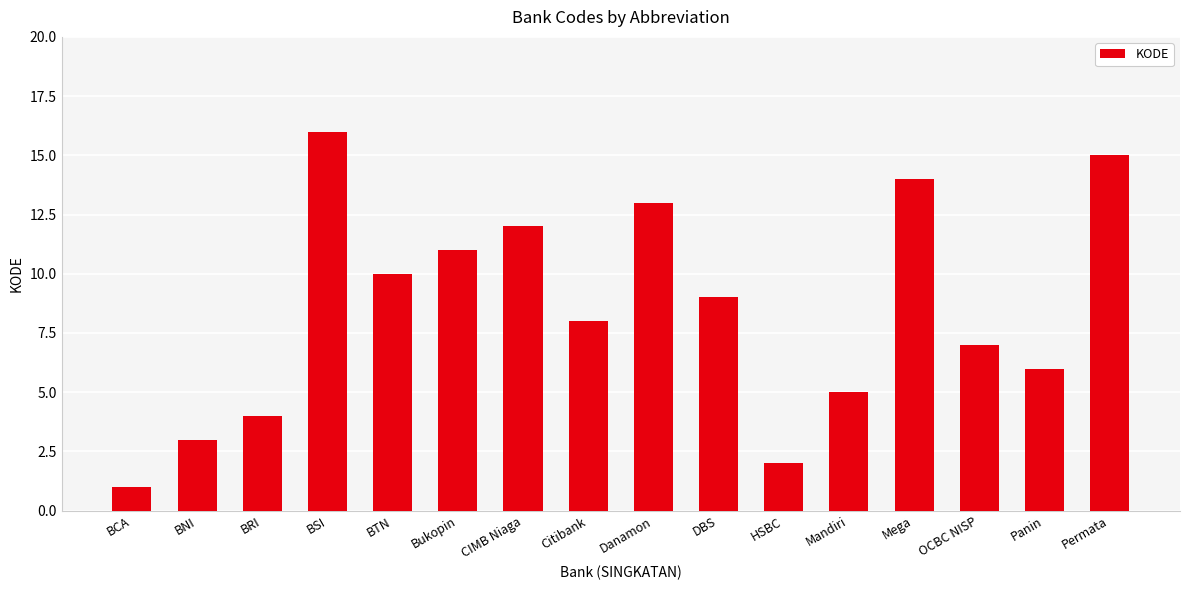

Is it true that the value at Panin is 6?

True